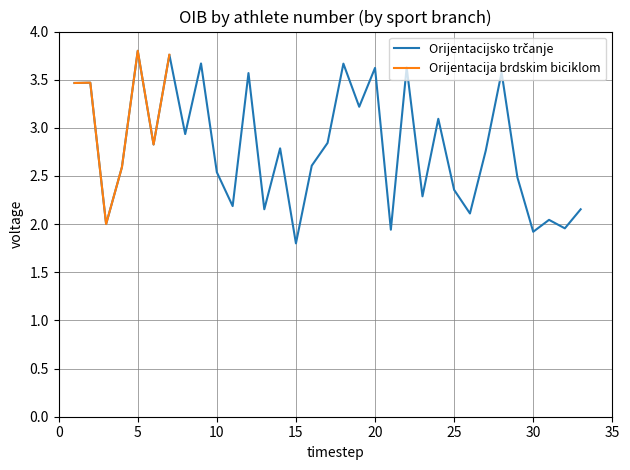

Which series has the largest range (max minus min)?

Orijentacijsko trčanje